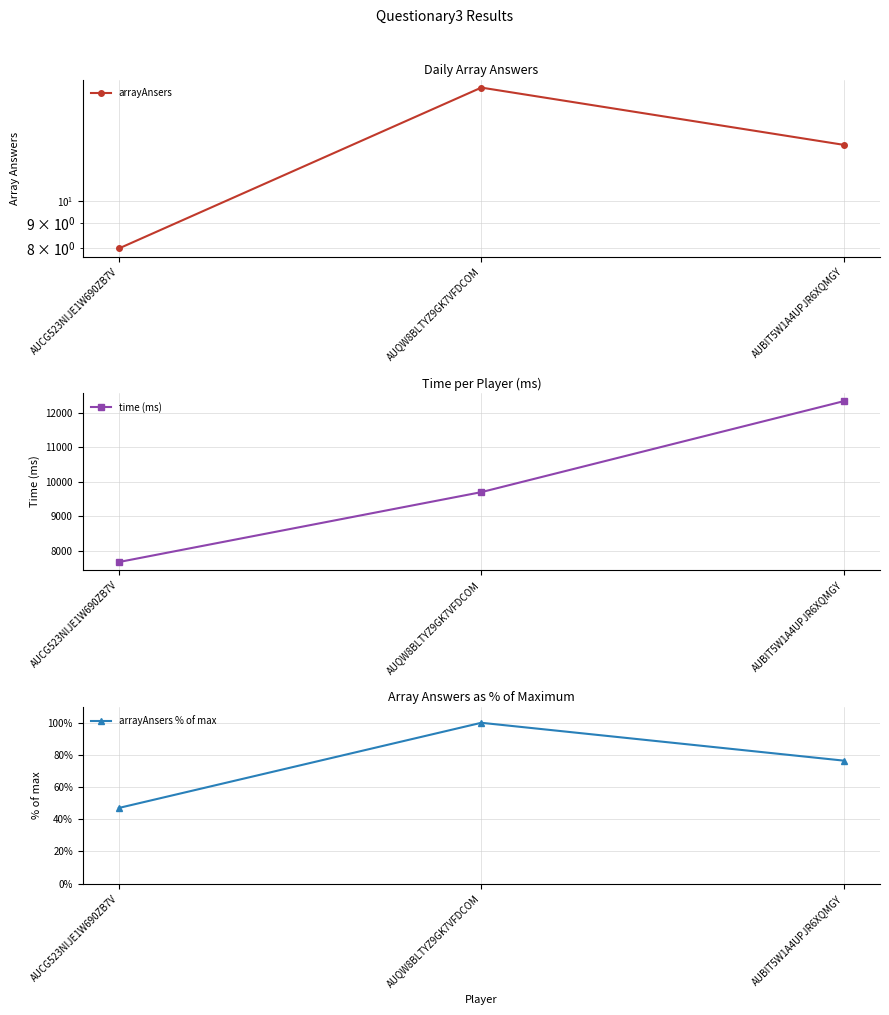

Which series has the widest spread of values?

time (ms)